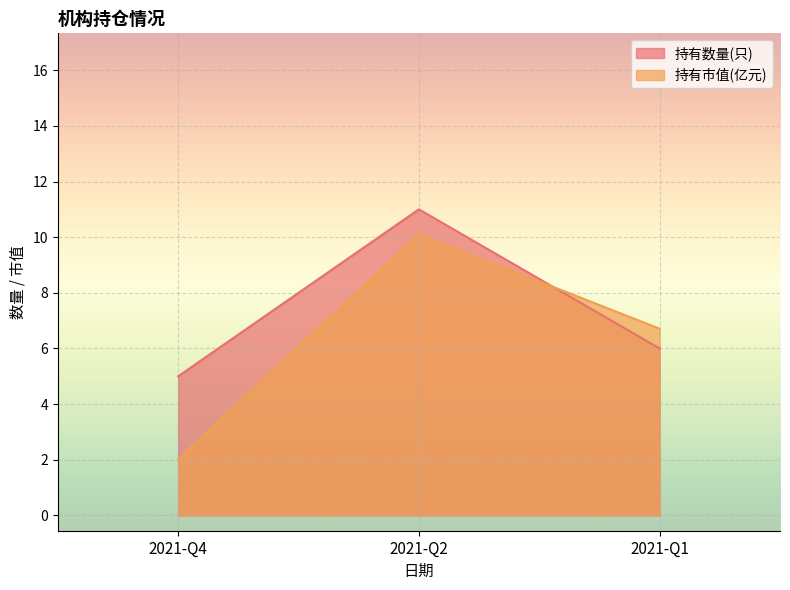

What is the sum of all 持有数量(只) values?

22.0